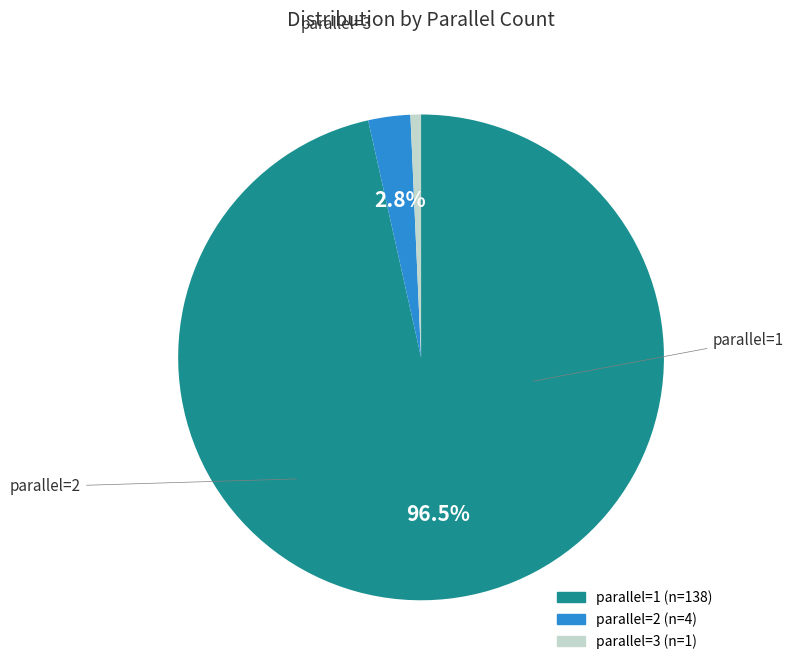

Approximately how many times larger is the value at parallel=2 compared to parallel=3?

4.0